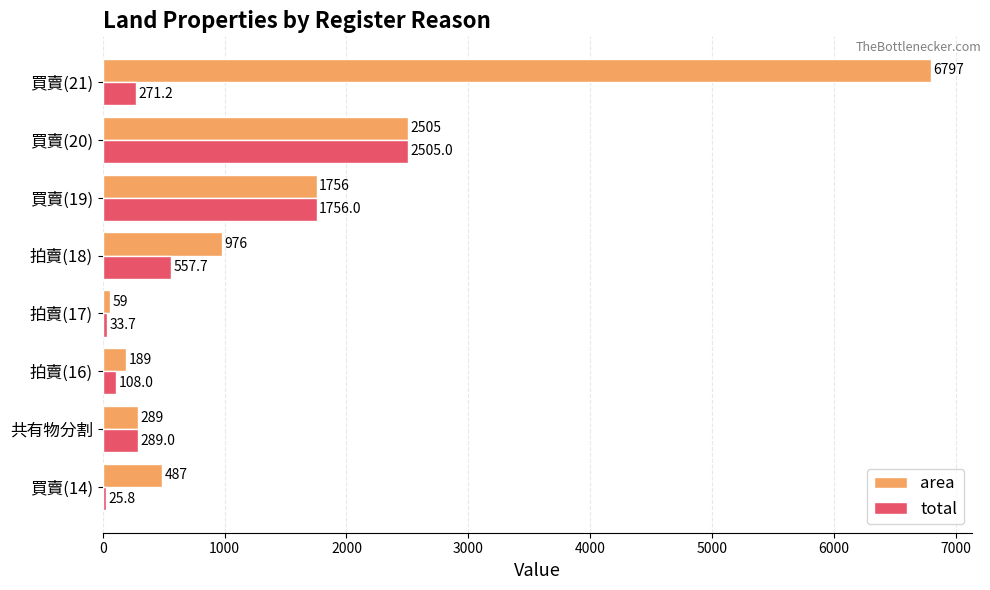

What is the sum of all area values?

13058.0